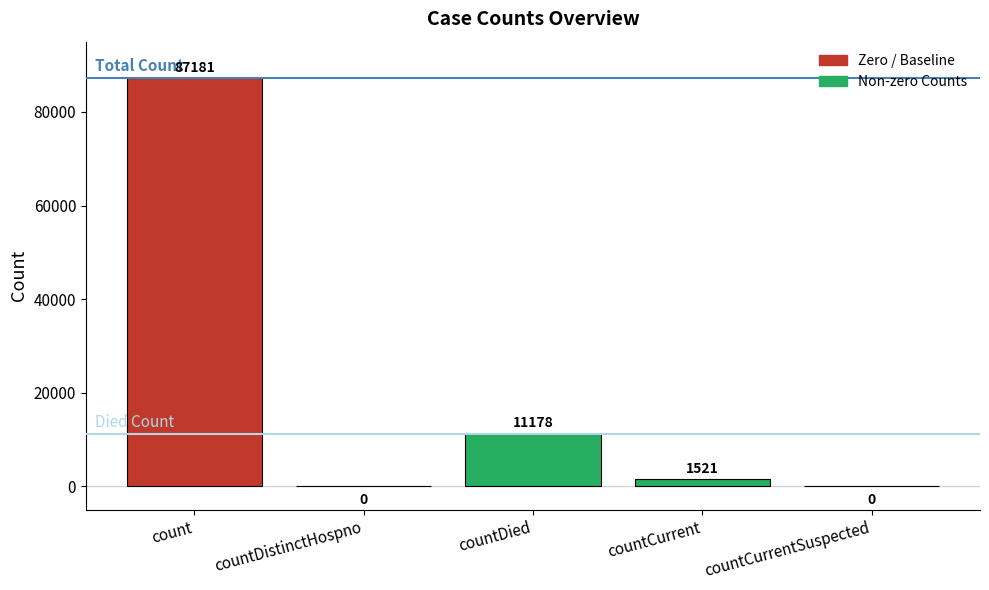

Where is the data nearest to the value 43590?

countDied